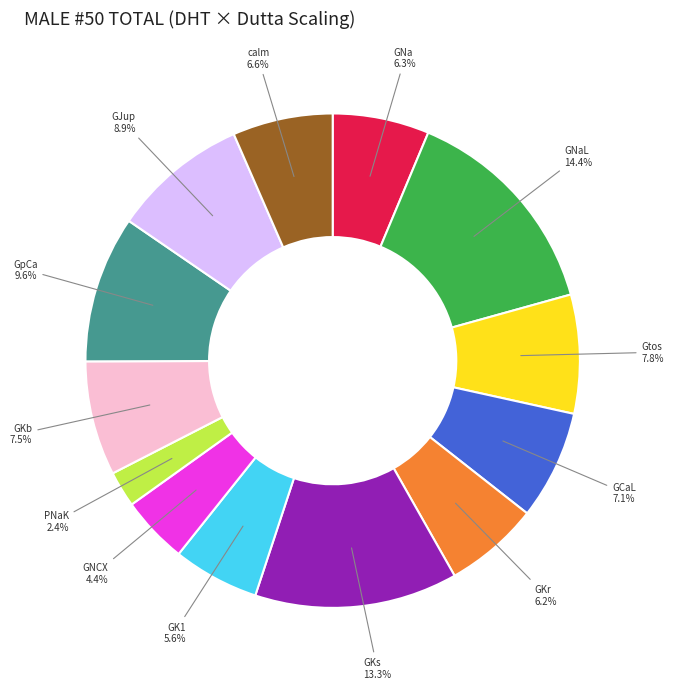

Is there a majority slice in this chart?

No